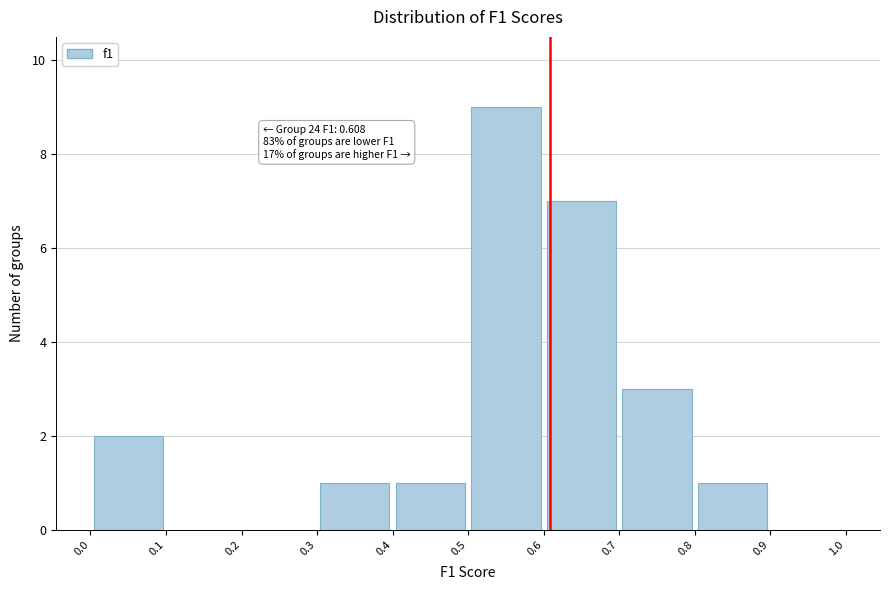

Over which range of the x-axis is the bar tallest?

0.5 to 0.6